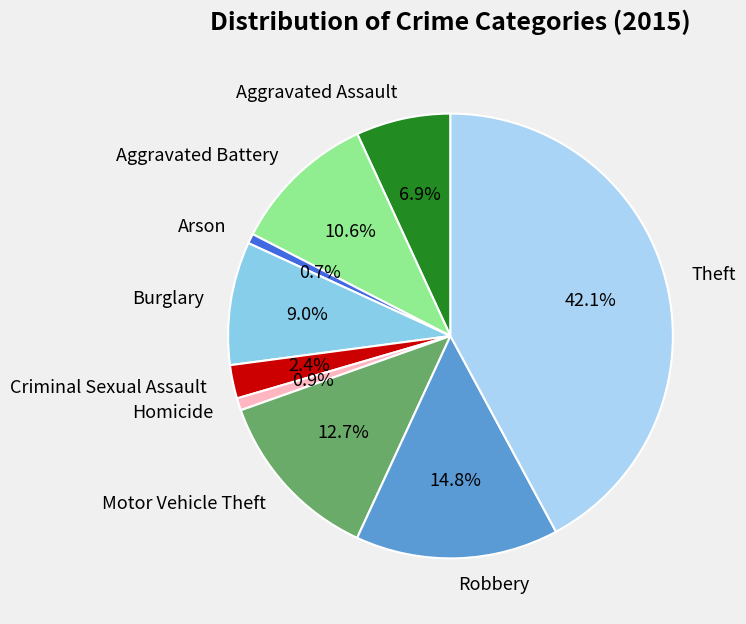

Combined, do Burglary and Motor Vehicle Theft account for over 50%?

No